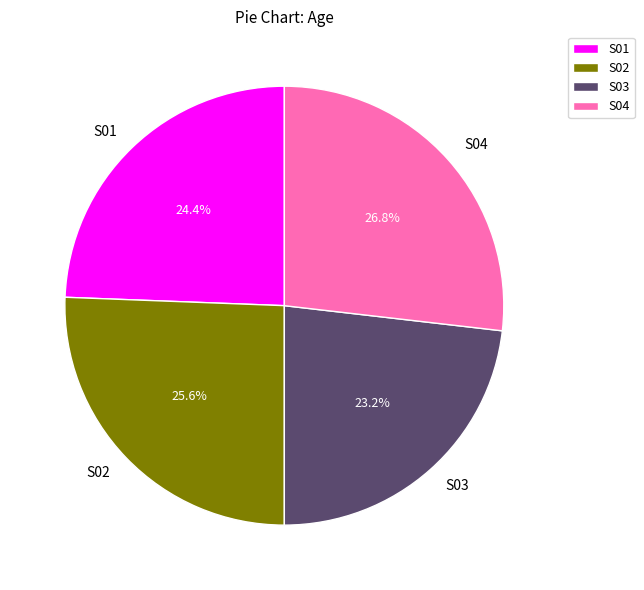

Is it true that S02 is 13% of the pie?

False